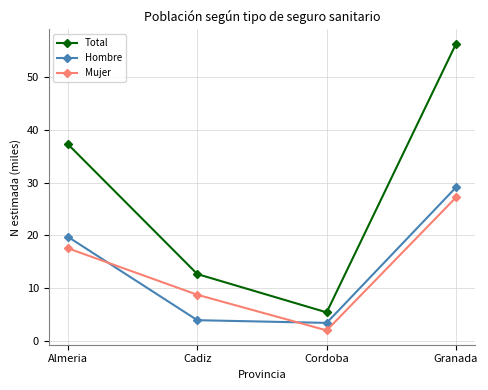

Reading left to right, extract all data points from this chart.

Total: 37.3	12.7	5.4	56.3
Hombre: 19.7	3.9	3.4	29.1
Mujer: 17.5	8.7	2.0	27.2